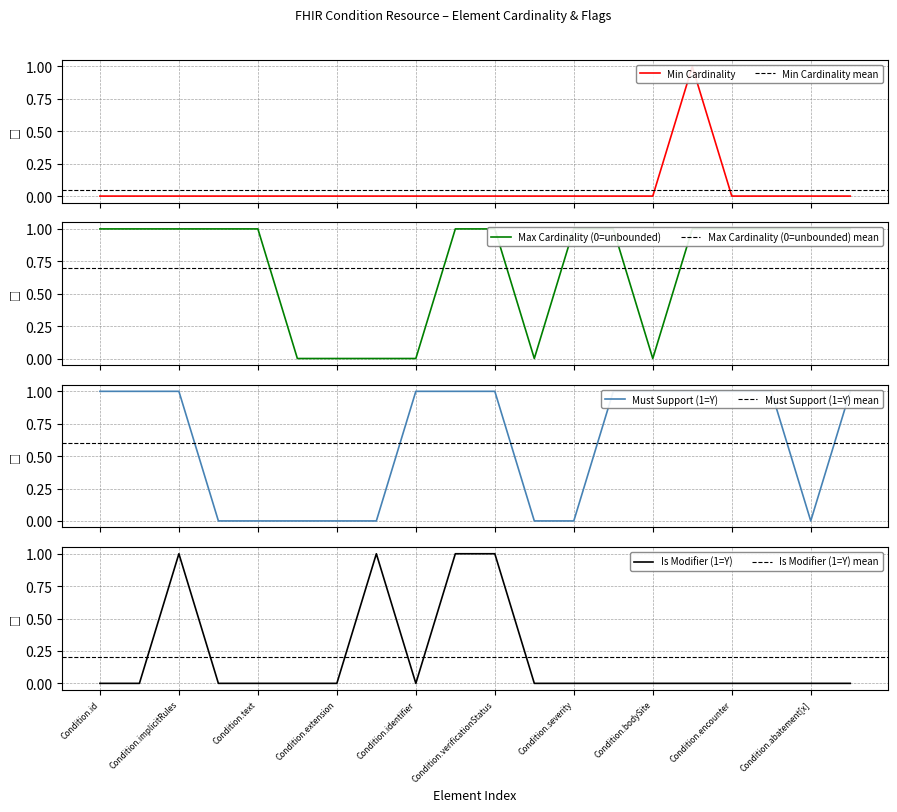

What is the spread (max minus min) of values at Condition.text?

1